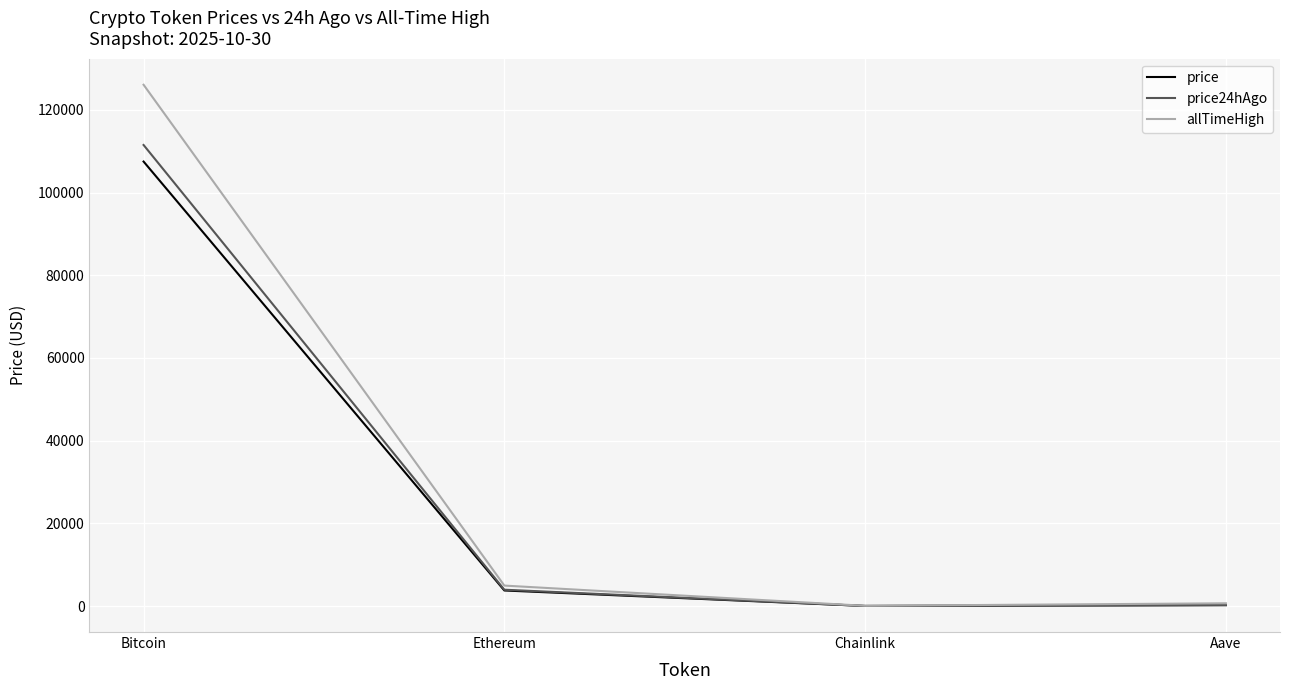

What is the maximum value for allTimeHigh?

126080.0